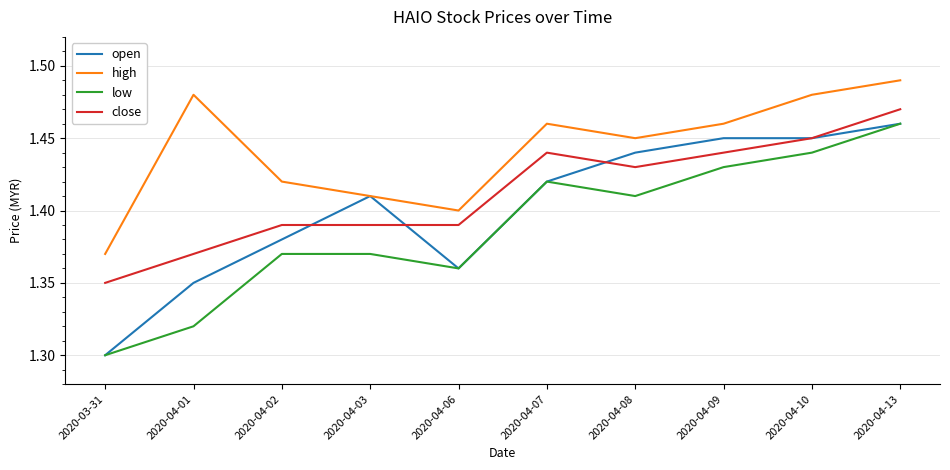

Which series has the largest total across all categories?

high